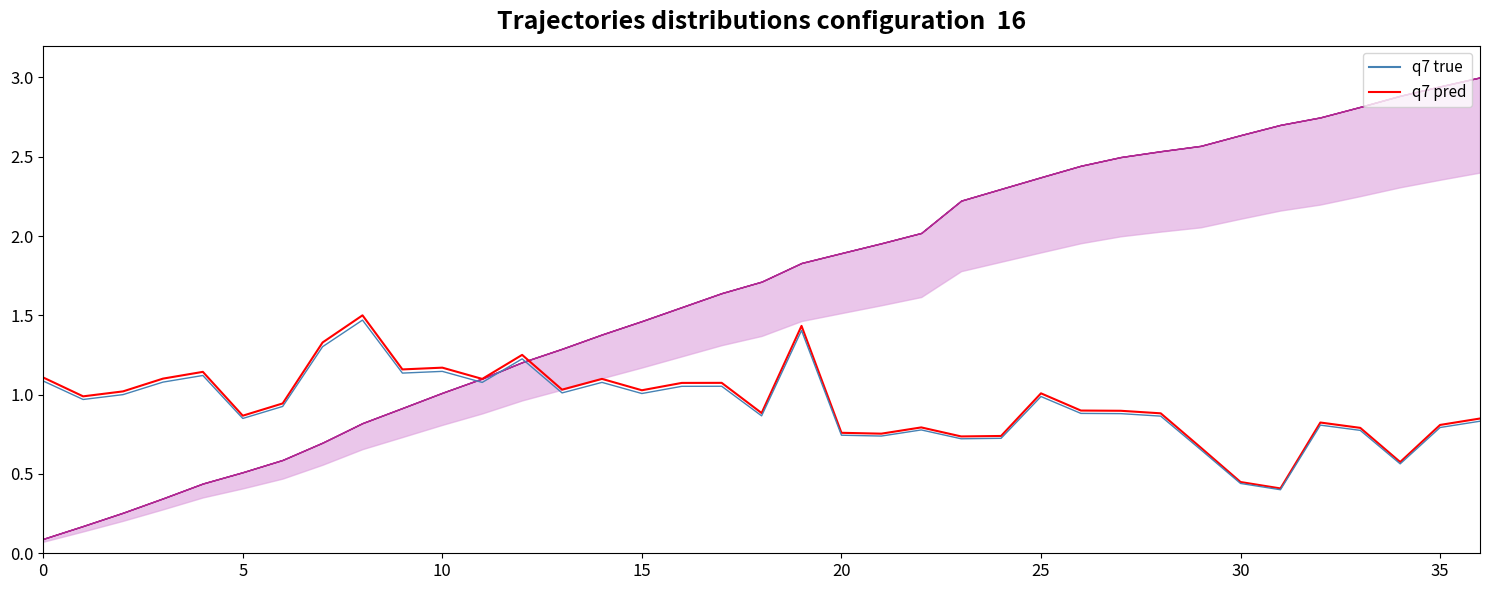

Read the q7 pred value at 11.

1.1